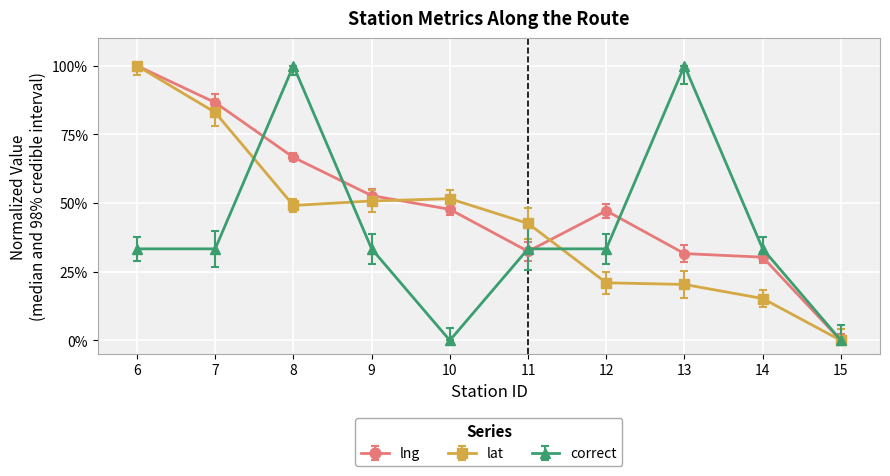

What is the sum of the correct values at 13 and 12?

133.3